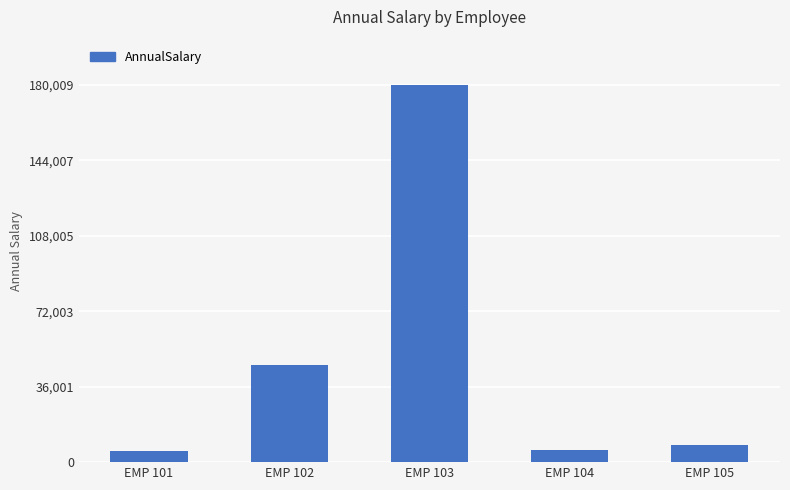

What is the ratio of the value at EMP 101 to the value at EMP 102?

0.1